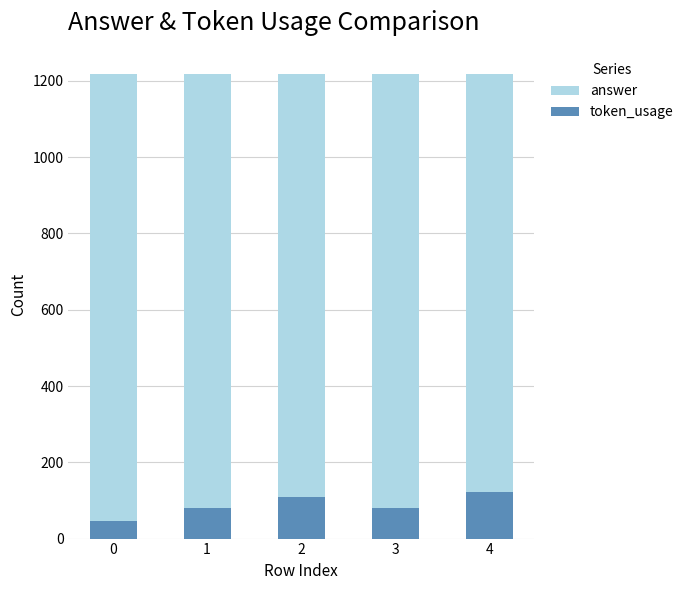

List the labels in order of answer value, smallest first.

0, 1, 2, 3, 4